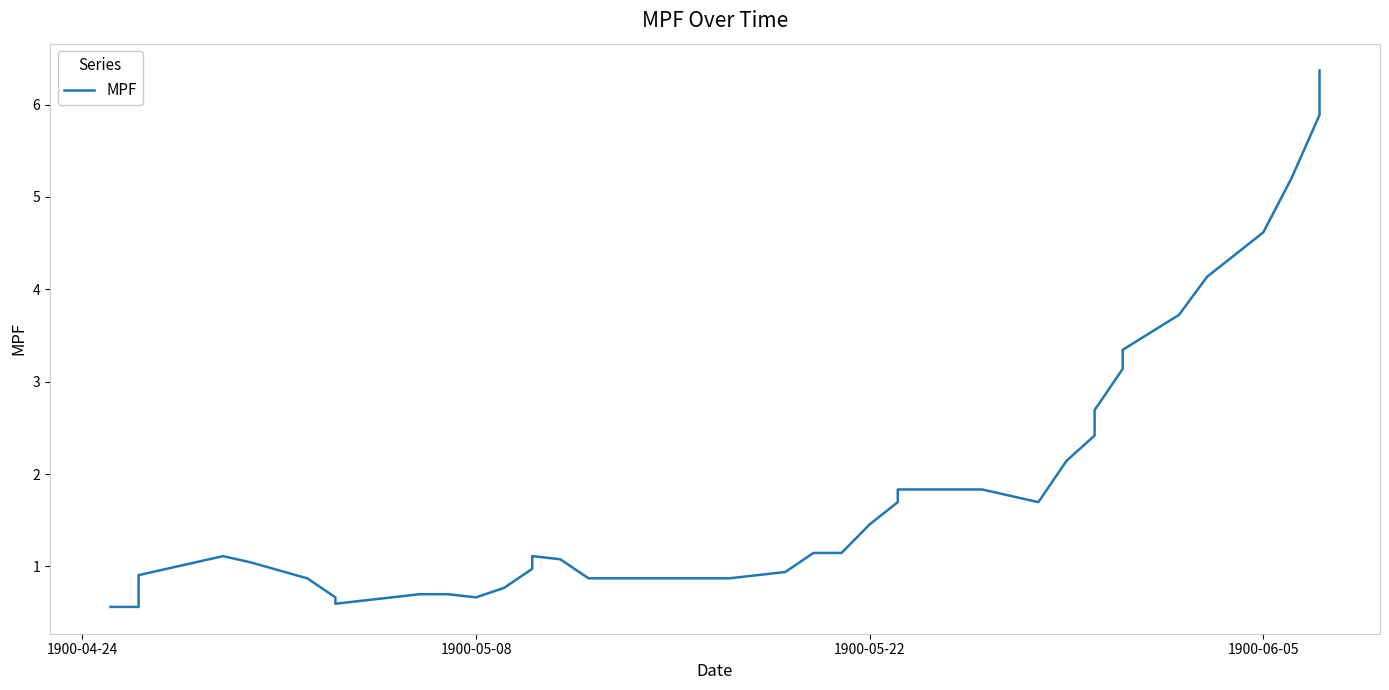

How many values are below 1?

16